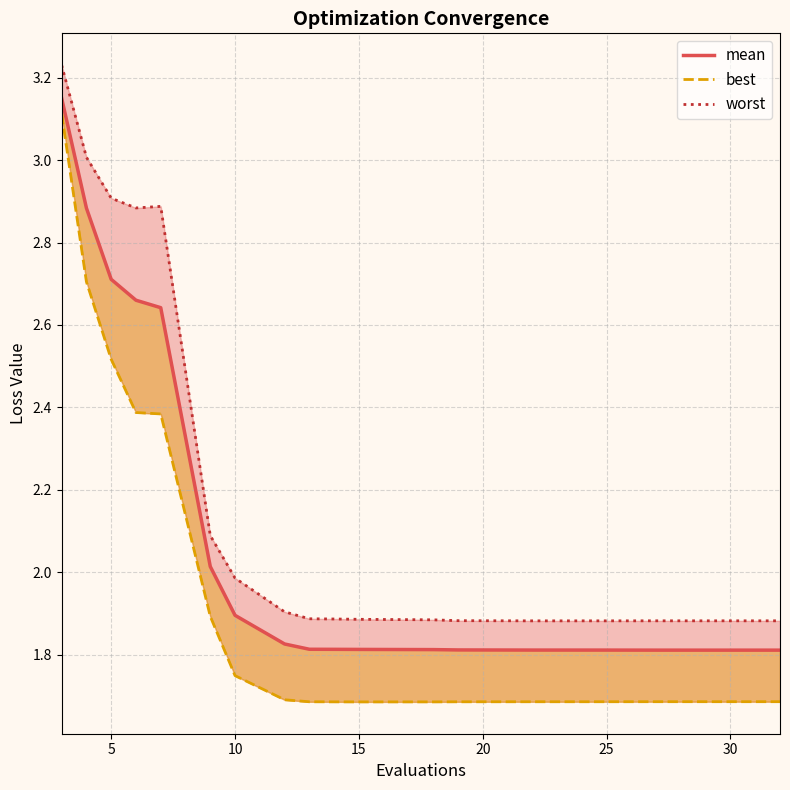

True or false: best and worst intersect in this chart.

False